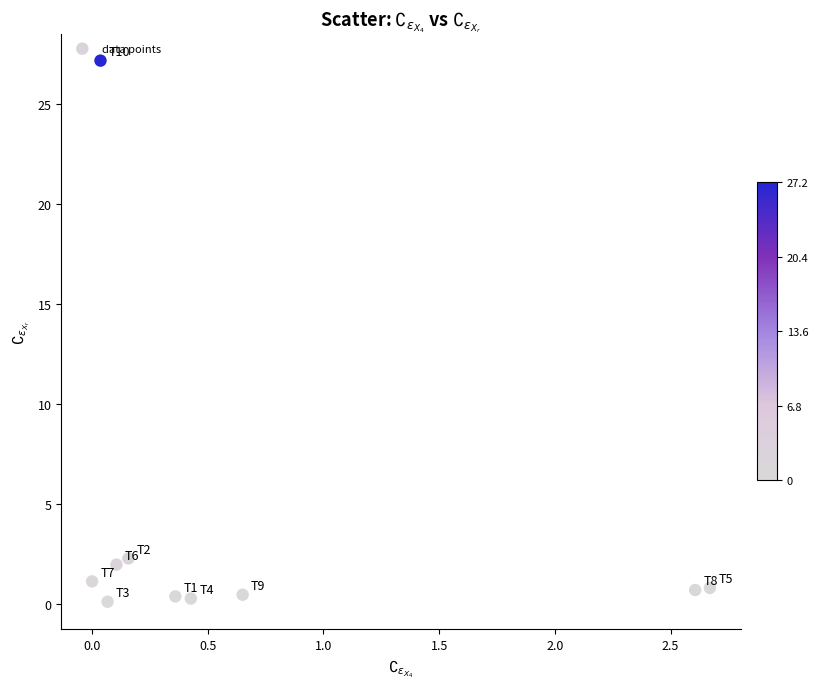

What is the average X value?

0.7